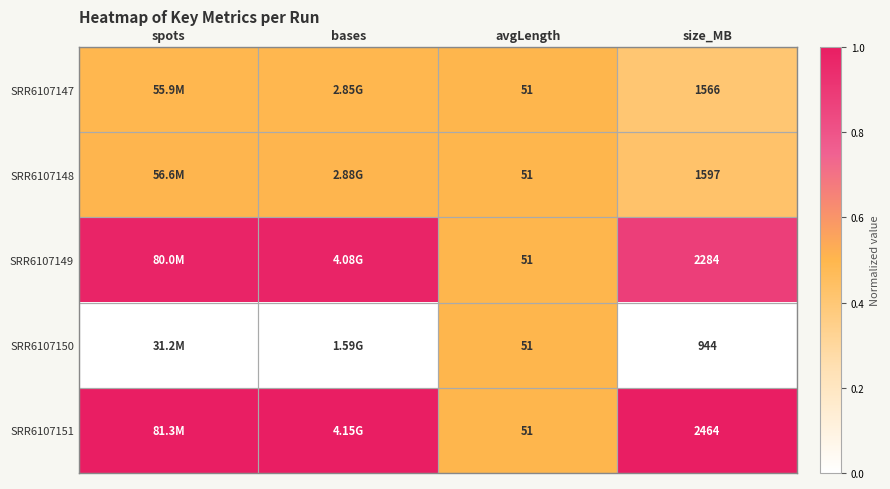

What is the difference between the highest and lowest values at bases?

1.0